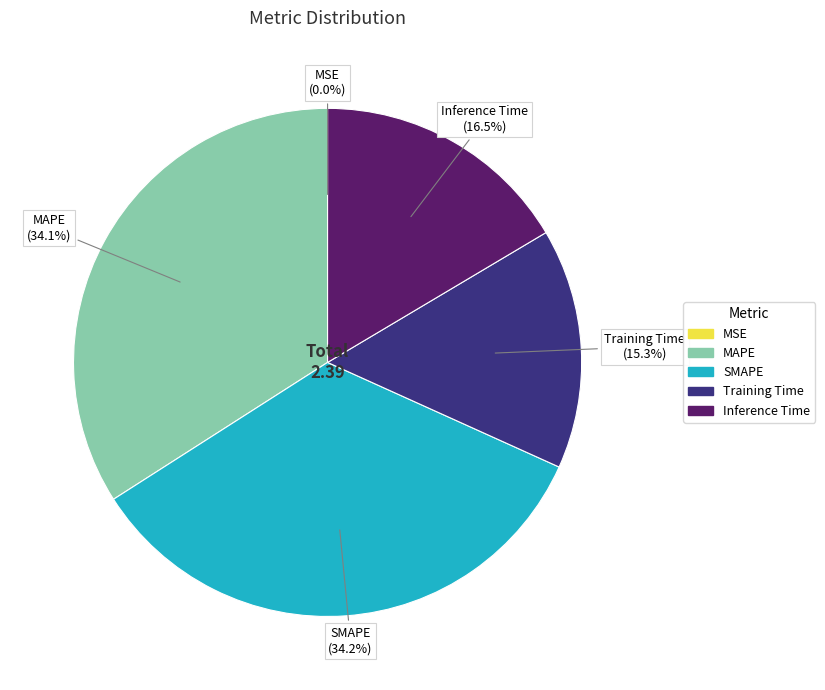

Which has a higher value, Training Time or Inference Time?

Inference Time